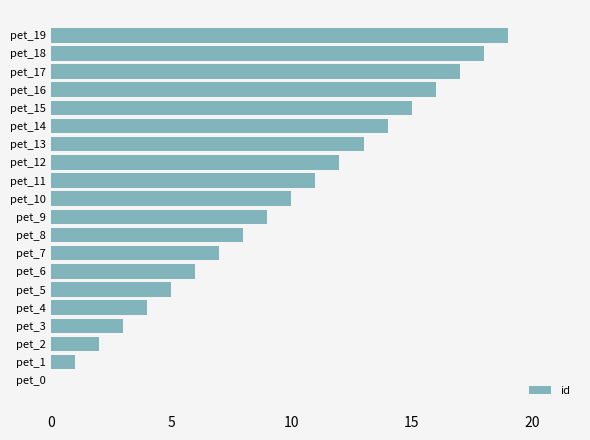

Is it true that the value at pet_10 is 10?

True